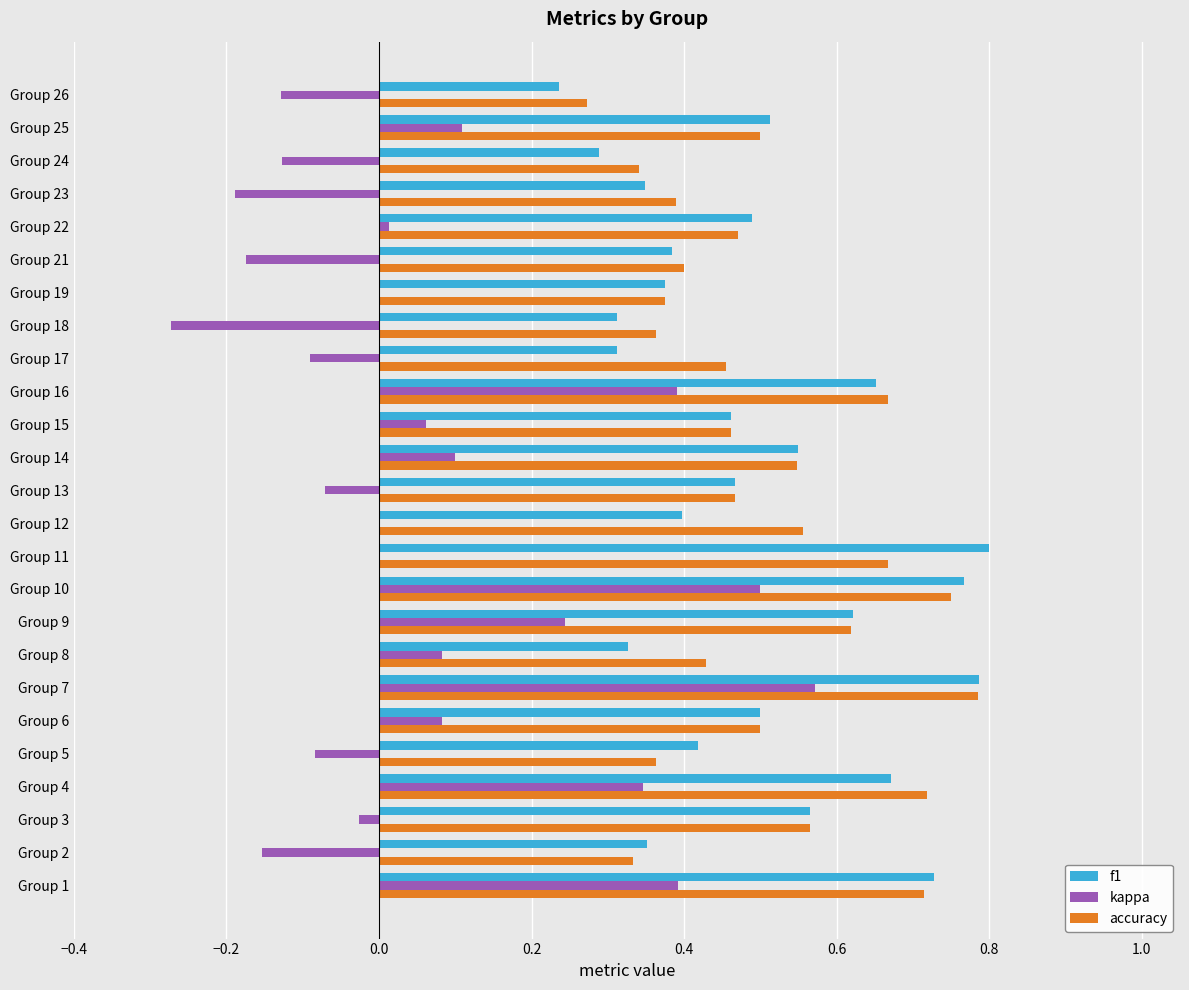

How many series are shown in this chart?

3